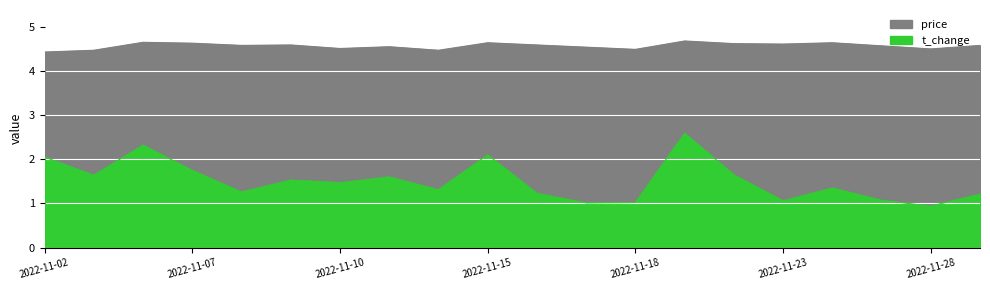

At which category is the sum across all series the highest?

2022-11-21